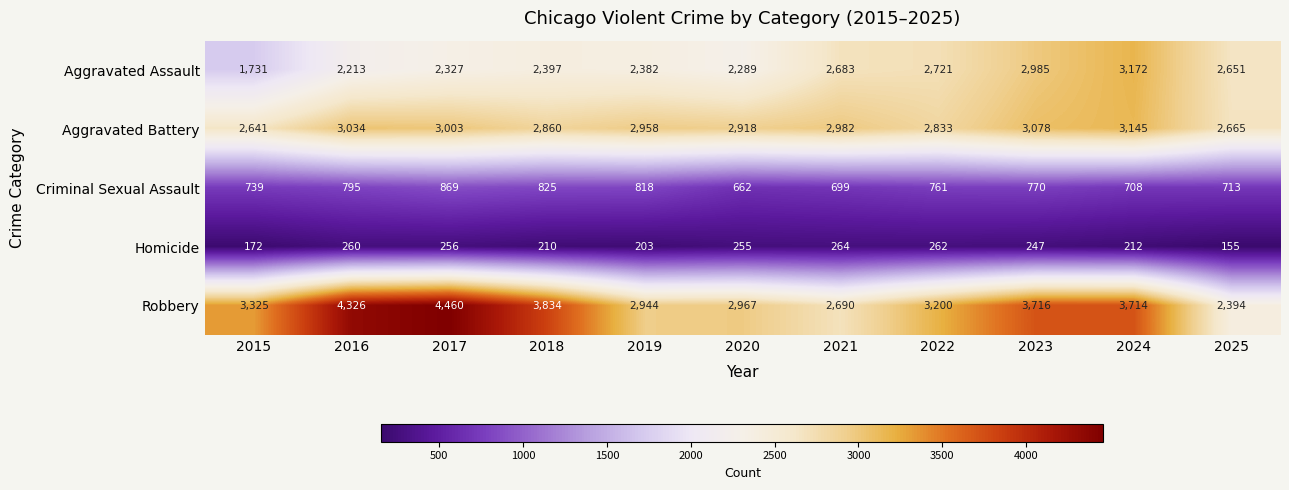

True or false: Robbery has a value of 7591 at 2017.

False